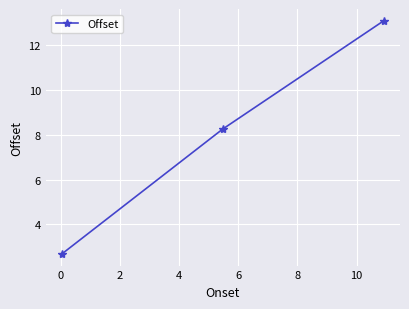

What is the maximum value shown in the chart?

13.1